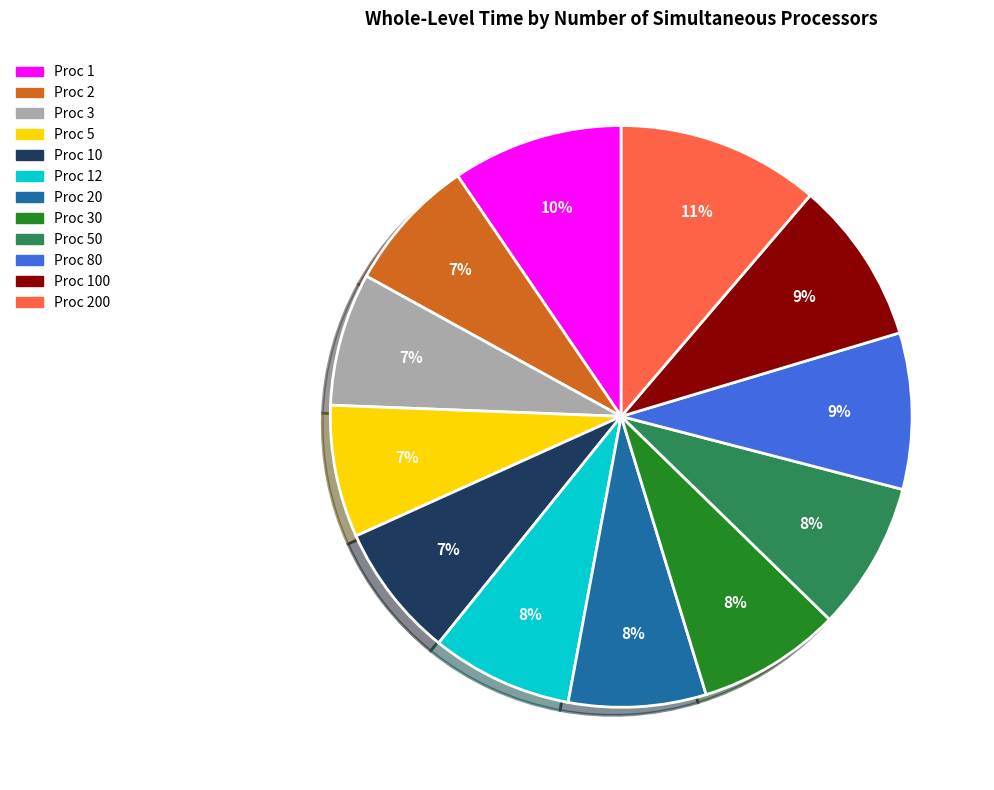

To the nearest percent, what is the difference between the largest and smallest slice percentages?

4%